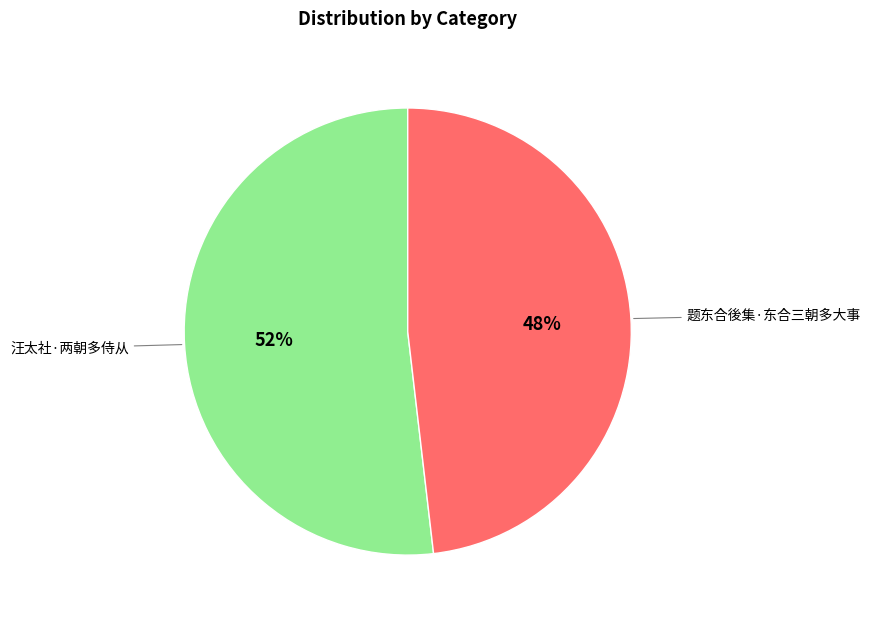

Count the number of slices in the pie.

2